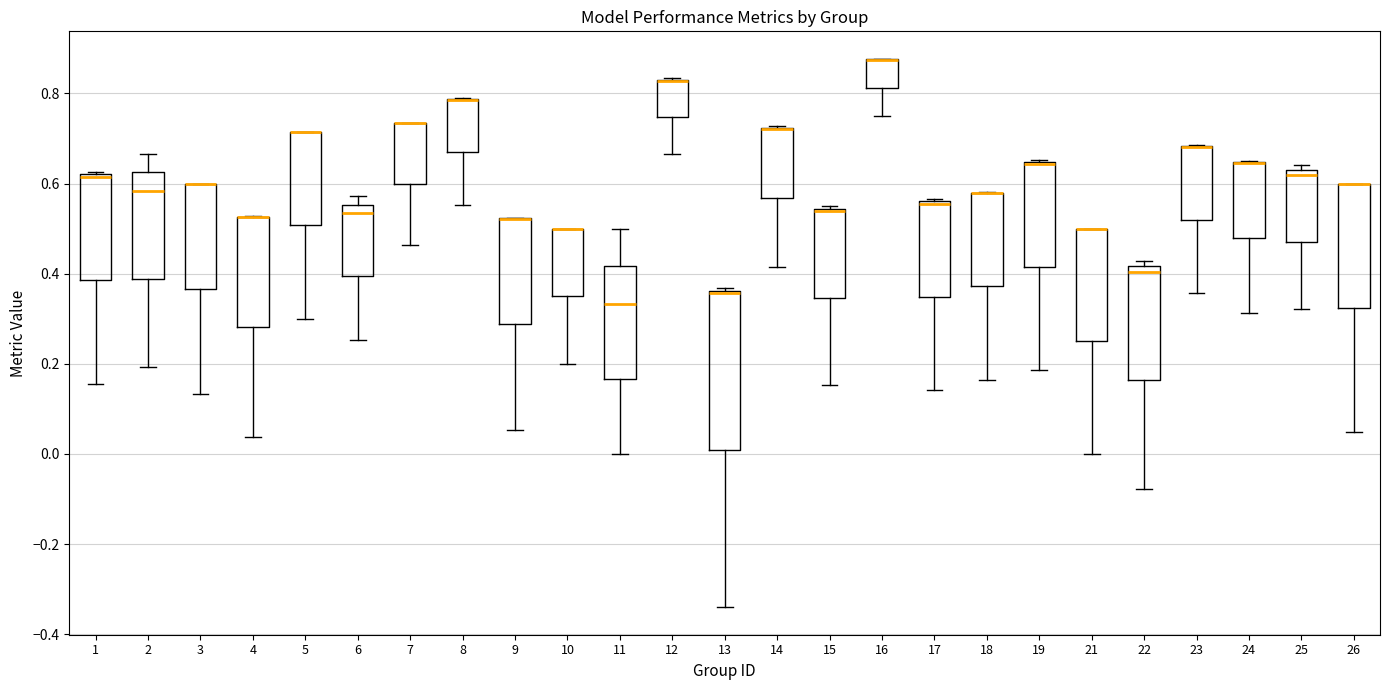

Reading left to right, transcribe this box plot: for each box, give where its median line is, the range the box spans, and where its two whiskers end, as read against the y-axis. The values are not printed on the chart, so give them approximately, as read against the axis.

1: median 0.62 (drawn on the box's upper edge), box 0.38 to 0.62, whiskers 0.16 to 0.62
2: median 0.58, box 0.38 to 0.62, whiskers 0.20 to 0.66
3: median 0.60 (drawn on the box's upper edge), box 0.36 to 0.60, whiskers 0.14 to 0.60
4: median 0.52 (drawn on the box's upper edge), box 0.28 to 0.52, whiskers 0.04 to 0.52
5: median 0.72 (drawn on the box's upper edge), box 0.50 to 0.72, whiskers 0.30 to 0.72
6: median 0.54, box 0.40 to 0.56, whiskers 0.26 to 0.58
7: median 0.74 (drawn on the box's upper edge), box 0.60 to 0.74, whiskers 0.46 to 0.74
8: median 0.78 (drawn on the box's upper edge), box 0.66 to 0.78, whiskers 0.56 to 0.78
9: median 0.52 (drawn on the box's upper edge), box 0.28 to 0.52, whiskers 0.06 to 0.52
10: median 0.50 (drawn on the box's upper edge), box 0.36 to 0.50, whiskers 0.20 to 0.50
11: median 0.34, box 0.16 to 0.42, whiskers 0.00 to 0.50
12: median 0.82 (drawn on the box's upper edge), box 0.74 to 0.84, whiskers 0.66 to 0.84
13: median 0.36 (drawn on the box's upper edge), box 0.00 to 0.36, whiskers -0.34 to 0.36
14: median 0.72 (drawn on the box's upper edge), box 0.56 to 0.72, whiskers 0.42 to 0.72
15: median 0.54, box 0.34 to 0.54, whiskers 0.16 to 0.54
16: median 0.88 (drawn on the box's upper edge), box 0.82 to 0.88, whiskers 0.76 to 0.88
17: median 0.56 (drawn on the box's upper edge), box 0.34 to 0.56, whiskers 0.14 to 0.56
18: median 0.58 (drawn on the box's upper edge), box 0.38 to 0.58, whiskers 0.16 to 0.58
19: median 0.64 (drawn on the box's upper edge), box 0.42 to 0.64, whiskers 0.18 to 0.66
21: median 0.50 (drawn on the box's upper edge), box 0.26 to 0.50, whiskers 0.00 to 0.50
22: median 0.40, box 0.16 to 0.42, whiskers -0.08 to 0.42 (just above the box's upper edge)
23: median 0.68 (drawn on the box's upper edge), box 0.52 to 0.68, whiskers 0.36 to 0.68
24: median 0.64 (drawn on the box's upper edge), box 0.48 to 0.64, whiskers 0.32 to 0.66
25: median 0.62 (just below the box's upper edge), box 0.48 to 0.62, whiskers 0.32 to 0.64
26: median 0.60 (drawn on the box's upper edge), box 0.32 to 0.60, whiskers 0.04 to 0.60